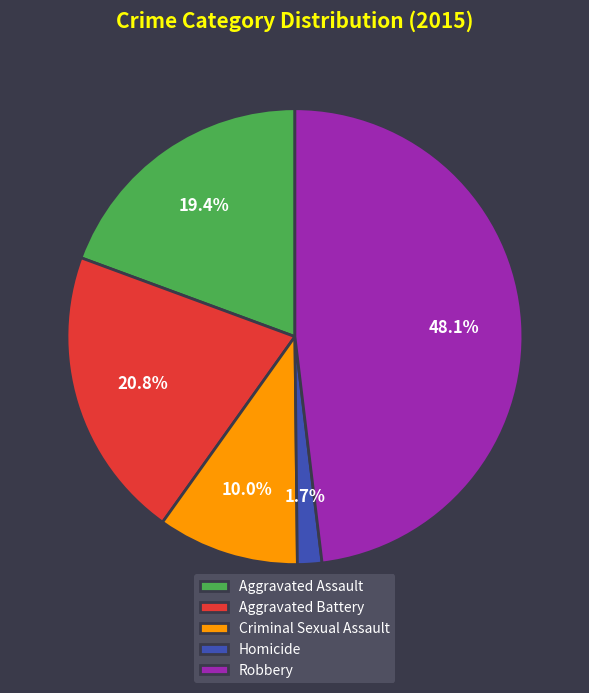

Is it true that Aggravated Assault is 13% of the pie?

False